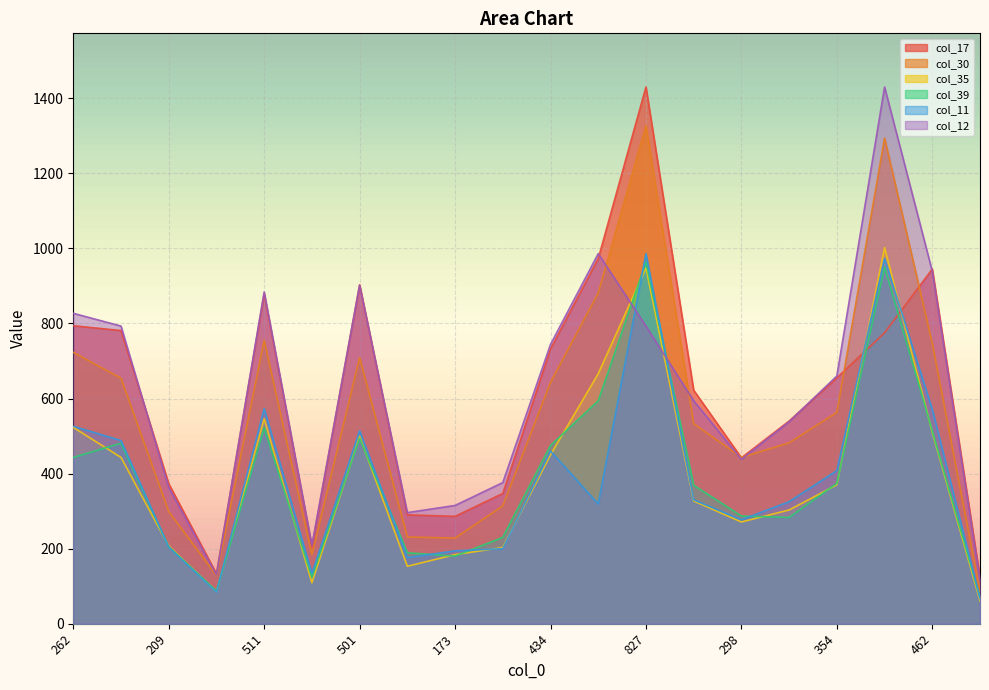

Rank the series at 462 from lowest to highest value.

col_35, col_39, col_11, col_30, col_12, col_17